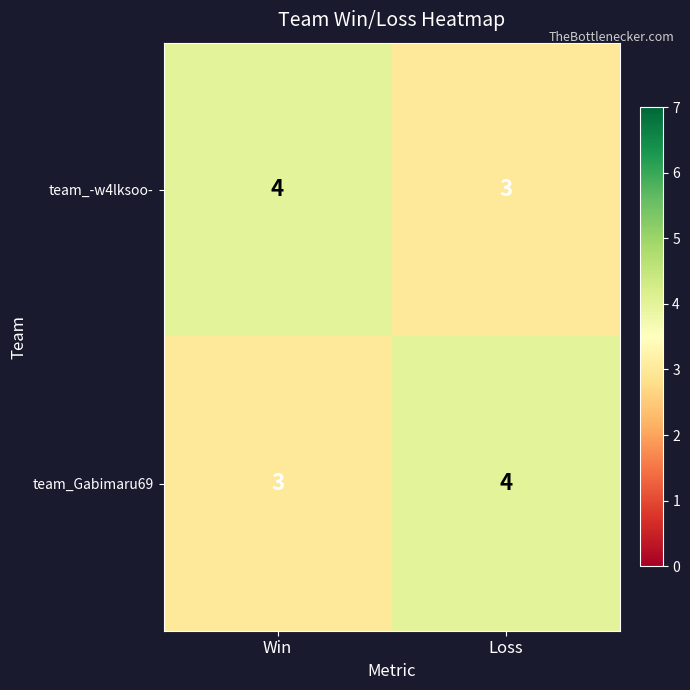

Read the team_-w4lksoo- value at Win.

4